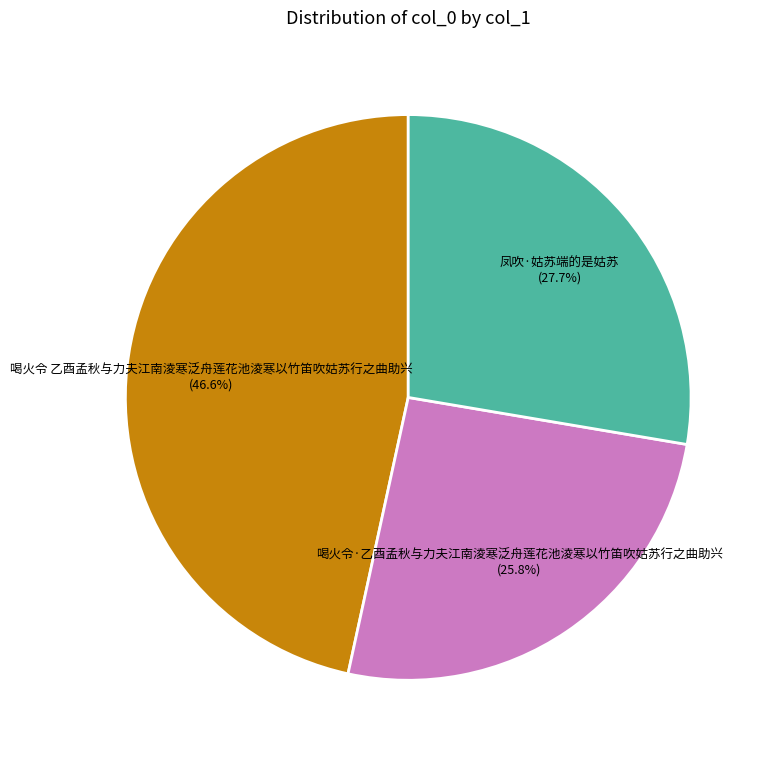

Combined, do 喝火令 乙酉孟秋与力夫江南淩寒泛舟莲花池淩寒以竹笛吹姑苏行之曲助兴 and 喝火令·乙酉孟秋与力夫江南淩寒泛舟莲花池淩寒以竹笛吹姑苏行之曲助兴 account for over 50%?

Yes